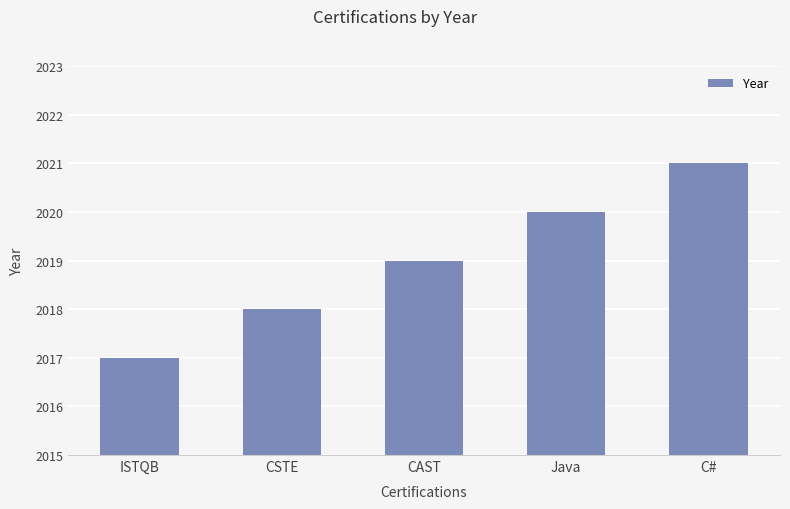

List the labels in order of value, largest first.

C#, Java, CAST, CSTE, ISTQB